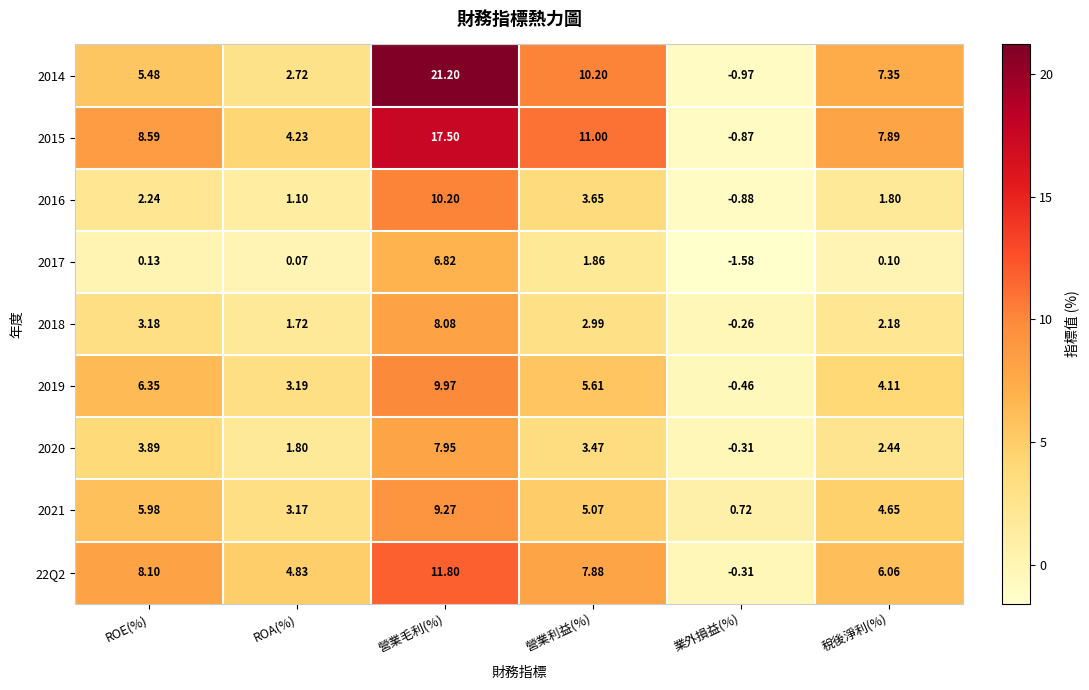

Is the value of 2016 at ROA(%) greater than the value of 2017 at 營業利益(%)?

No